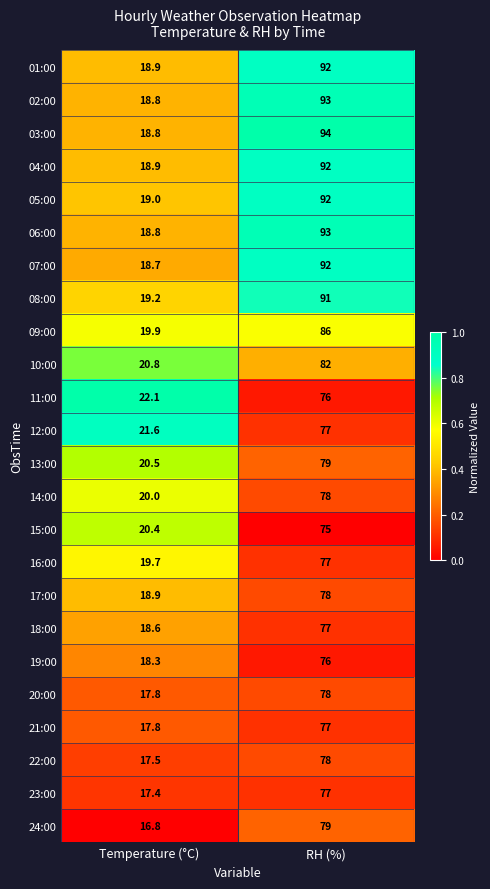

What is the difference between the 13:00 values at Temperature (°C) and RH (%)?

58.5